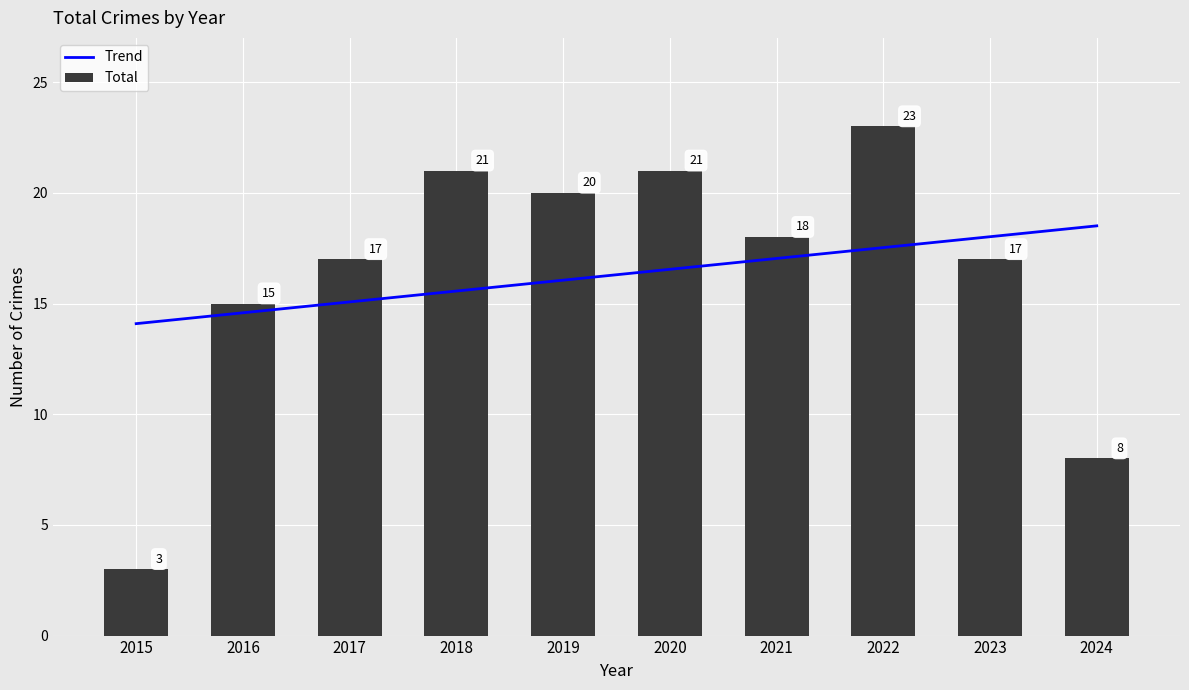

What is the total value across all series at 2020?

37.5